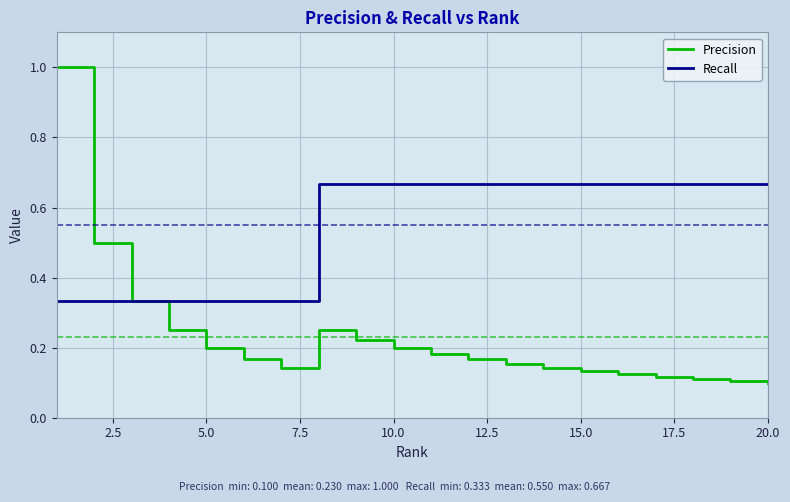

Which series has the largest range (max minus min)?

Precision